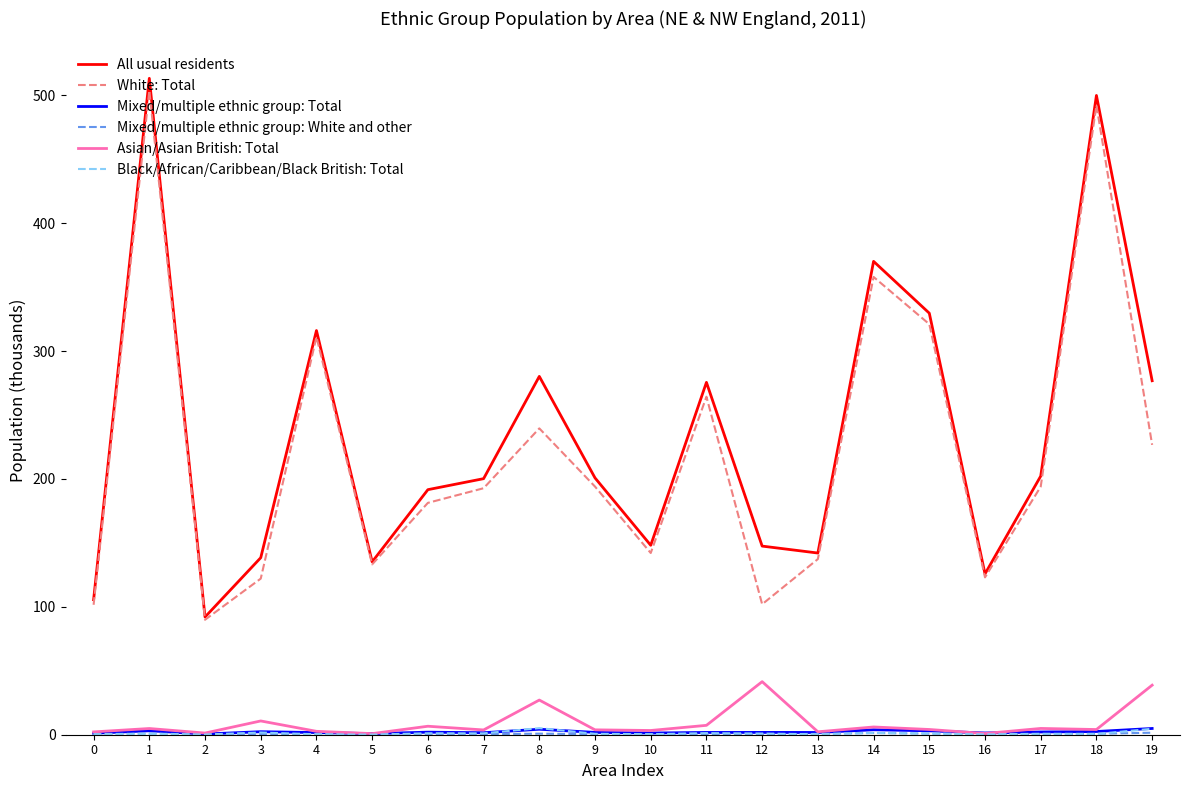

What is the total value across all series at 12?

294.1